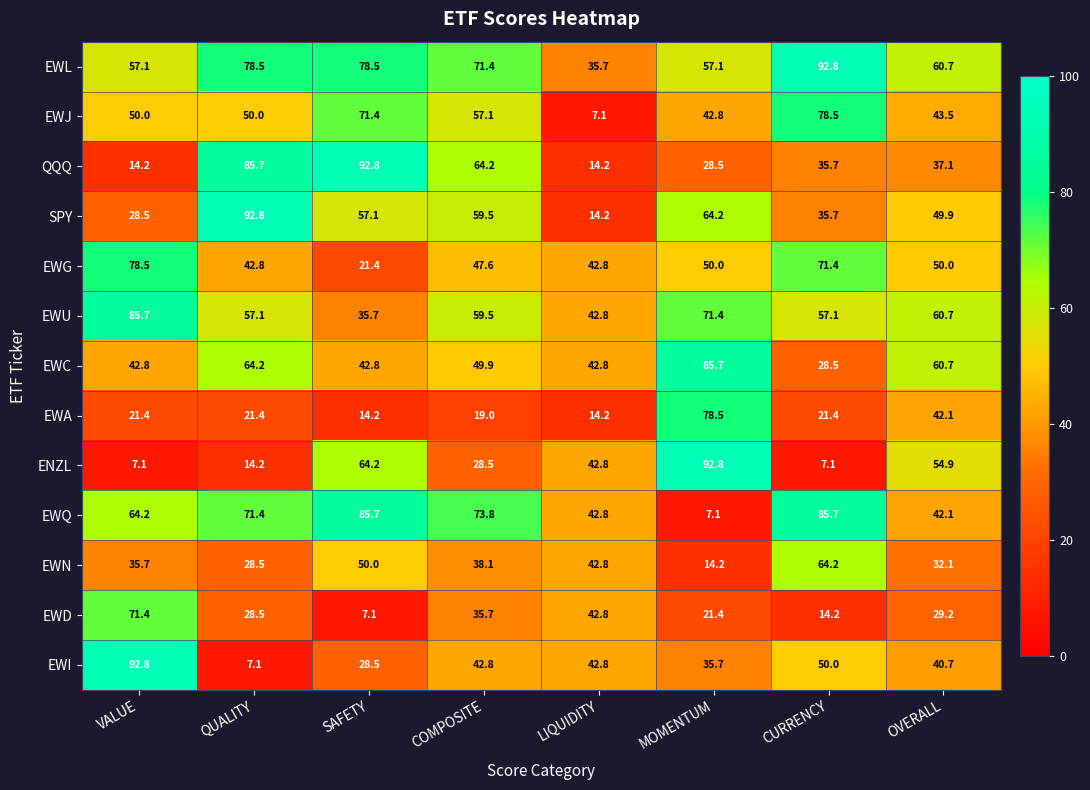

List the labels in order of EWN value, largest first.

CURRENCY, SAFETY, LIQUIDITY, COMPOSITE, VALUE, OVERALL, QUALITY, MOMENTUM